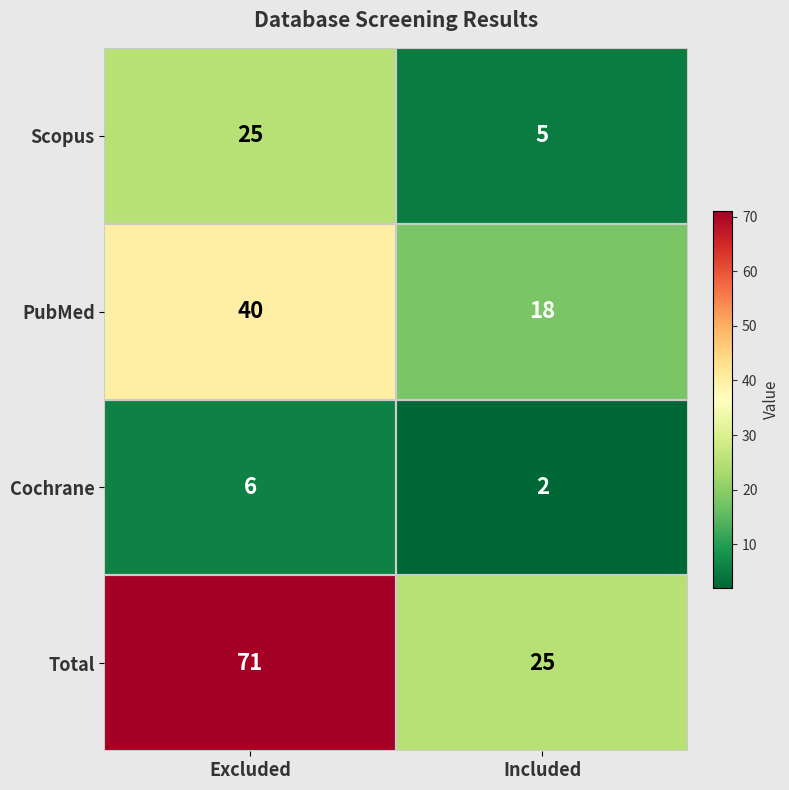

What is the average value of the PubMed series?

29